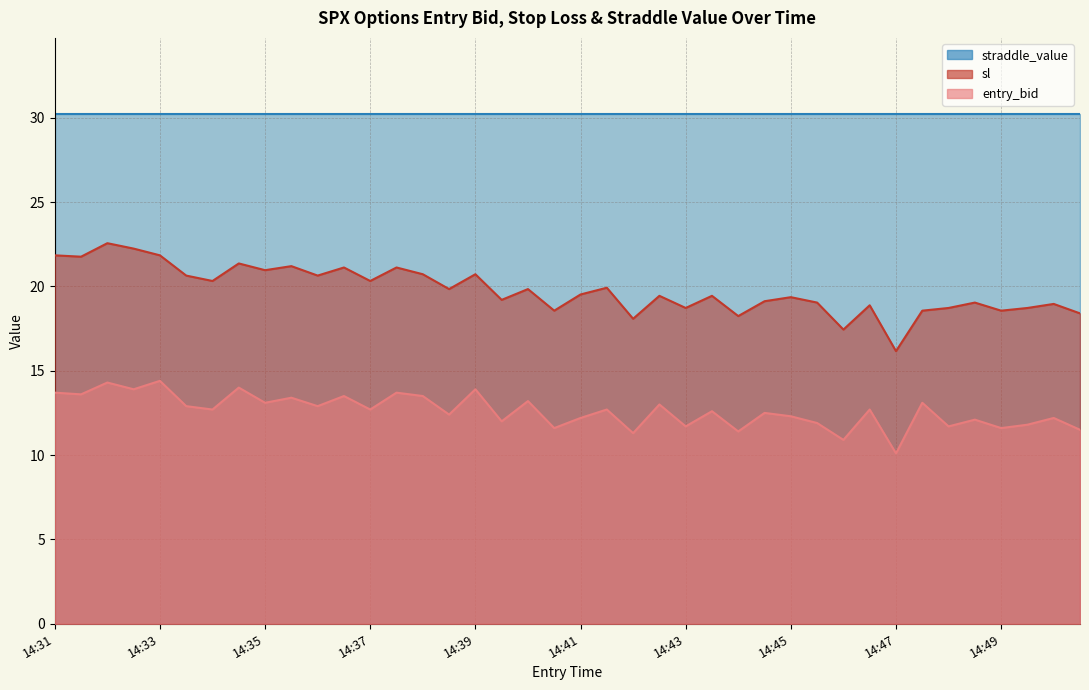

Between 14:35 and 14:48, which series saw the biggest shift?

sl